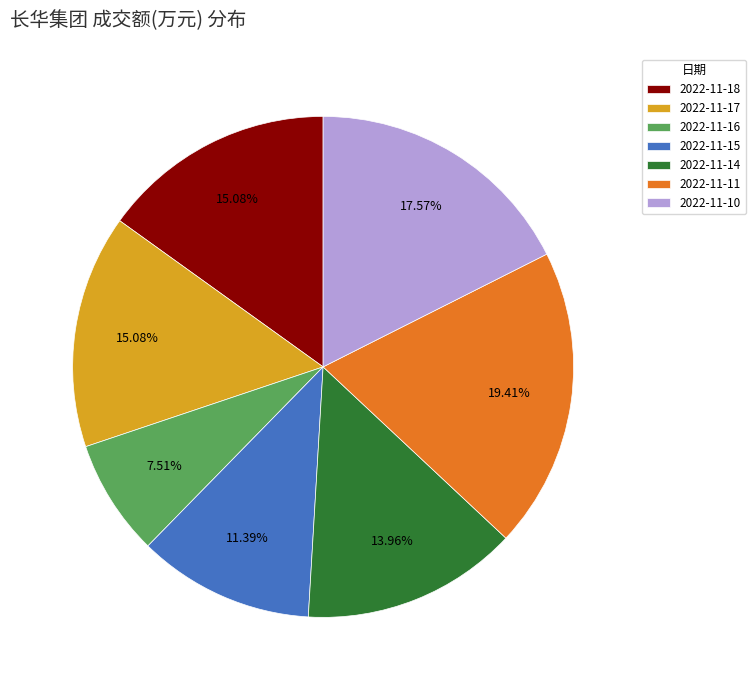

Combined, do 2022-11-17 and 2022-11-16 account for over 50%?

No